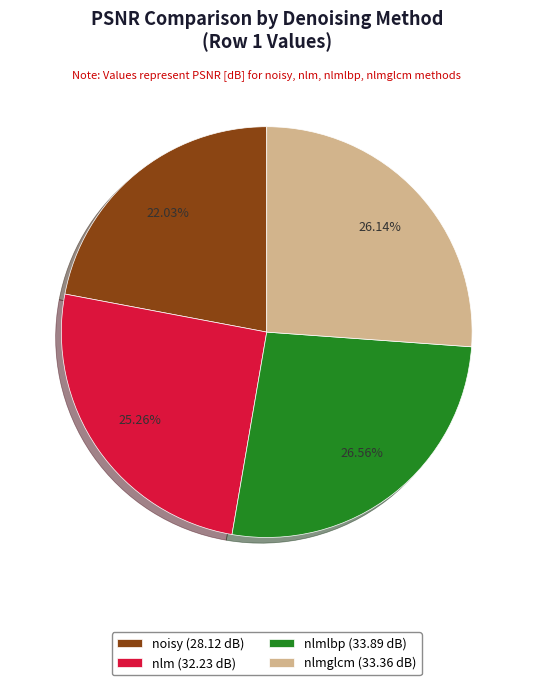

Approximately how many times larger is the value at nlmlbp (33.89 dB) compared to nlm (32.23 dB)?

1.1